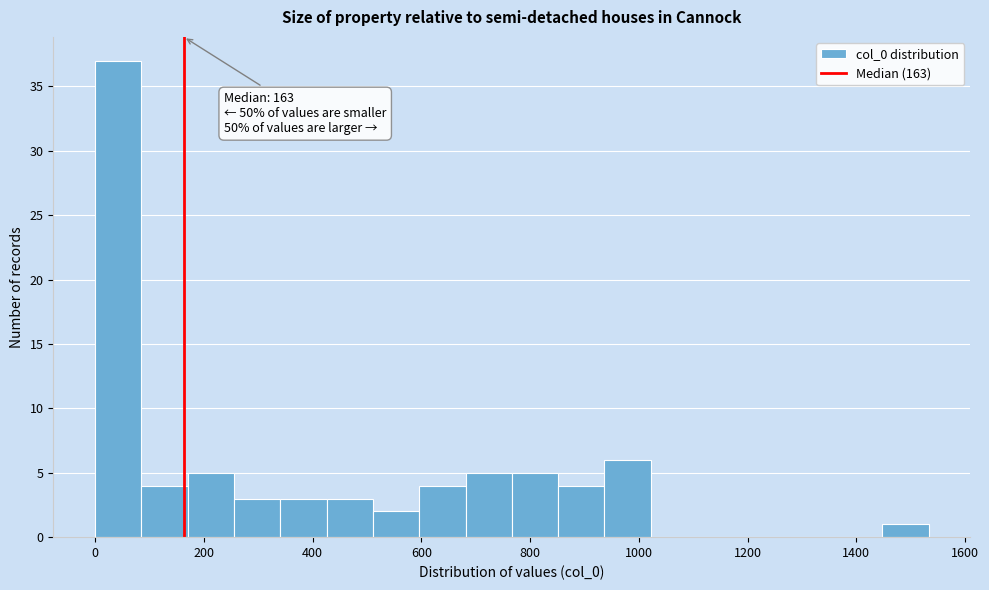

Over which range of the x-axis is the bar tallest?

0 to 80